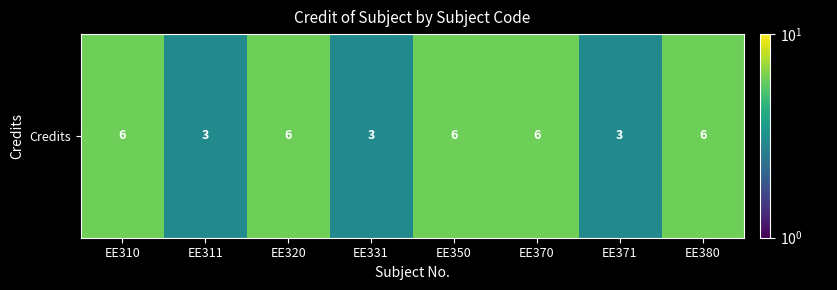

What is the change in value from EE311 to EE380?

+3